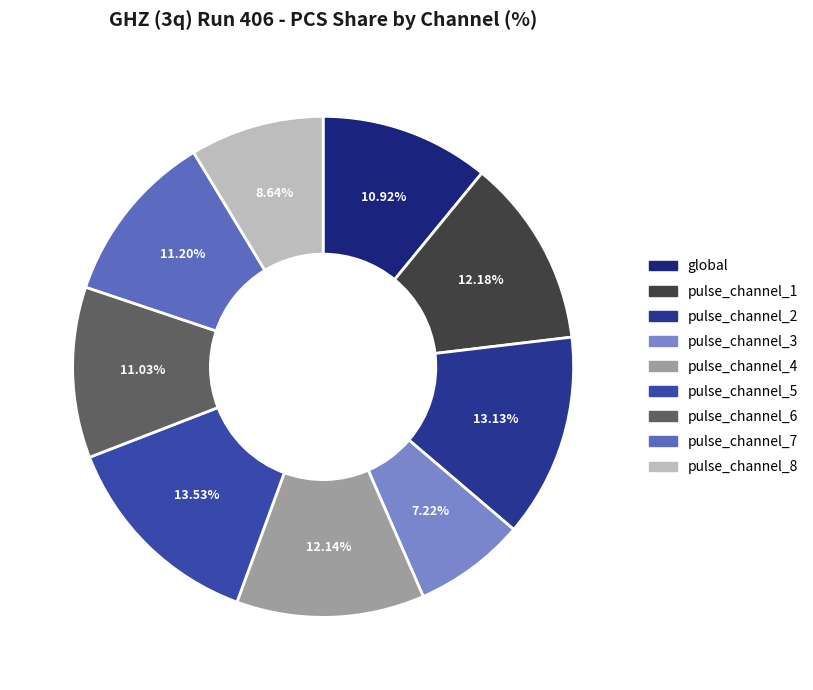

Is it true that pulse_channel_7 is 11% of the pie?

True